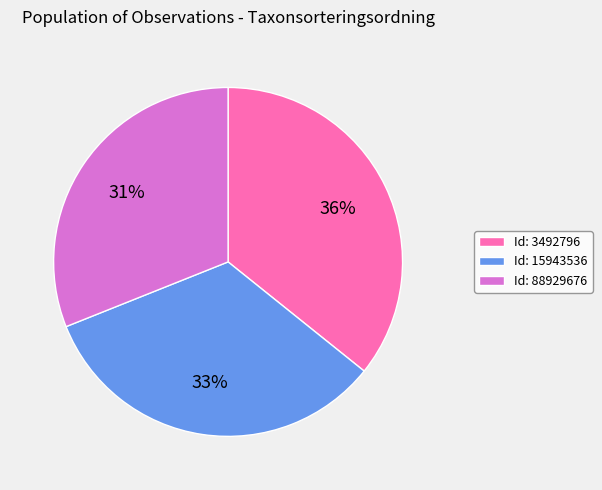

Is there any slice that represents more than half of the pie?

No